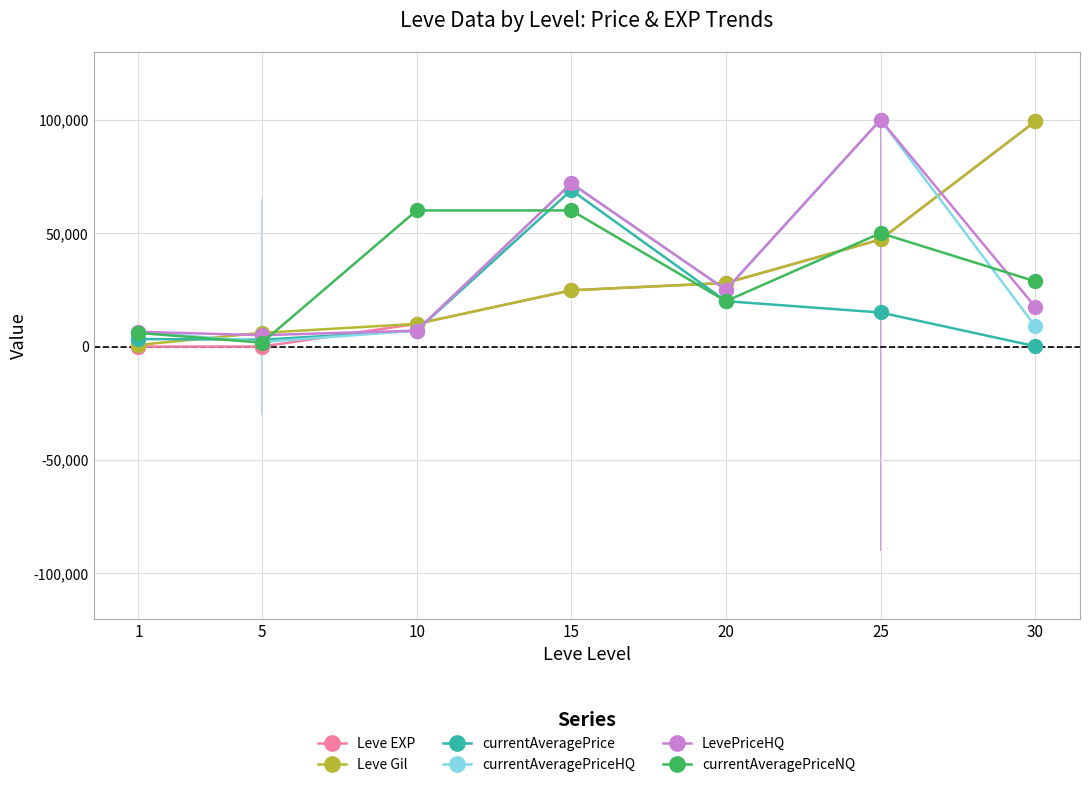

Rank the series by their maximum value, from highest to lowest.

currentAveragePriceHQ, LevePriceHQ, Leve EXP, Leve Gil, currentAveragePrice, currentAveragePriceNQ